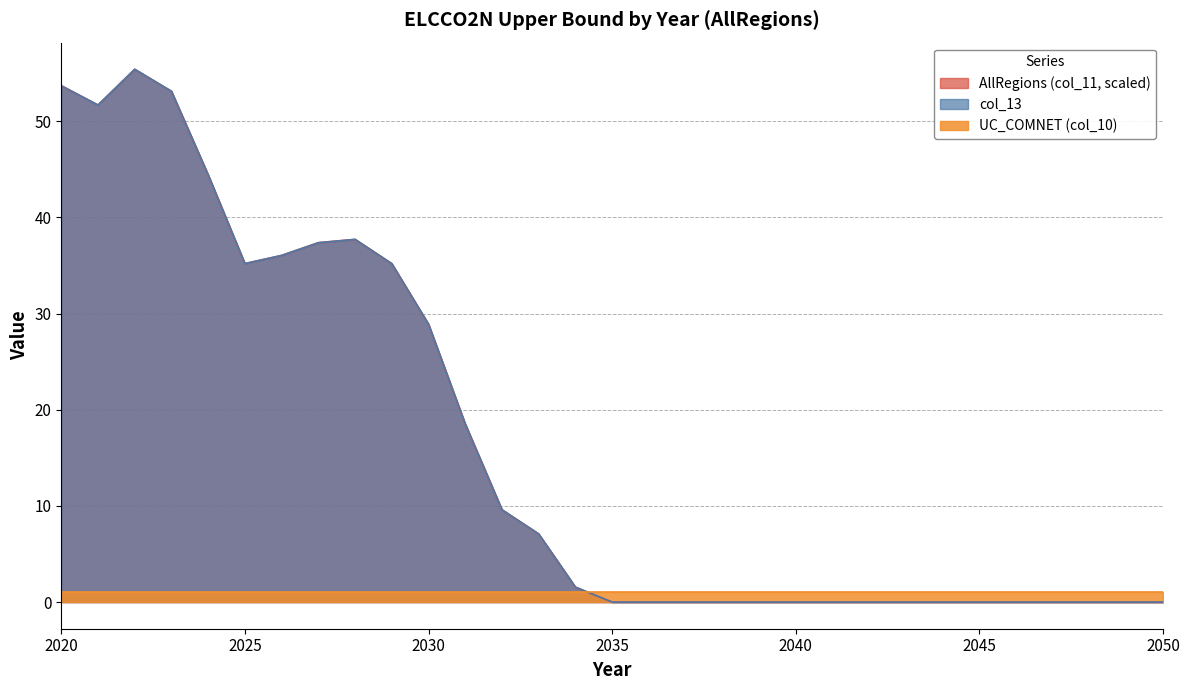

Does the chart display data point markers on the line(s)?

No